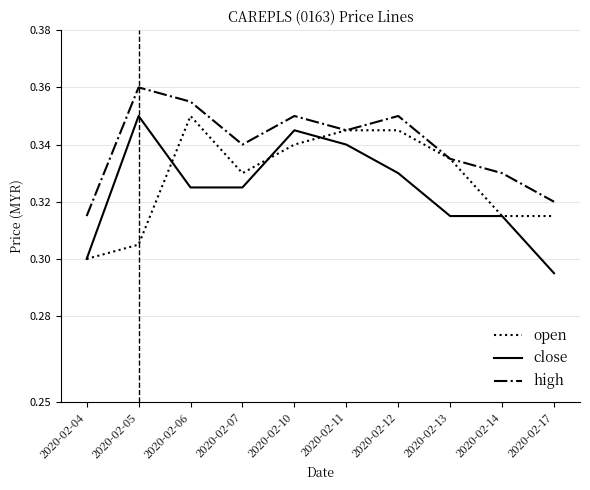

Is the value of high at 2020-02-12 greater than the value of open at 2020-02-07?

Yes